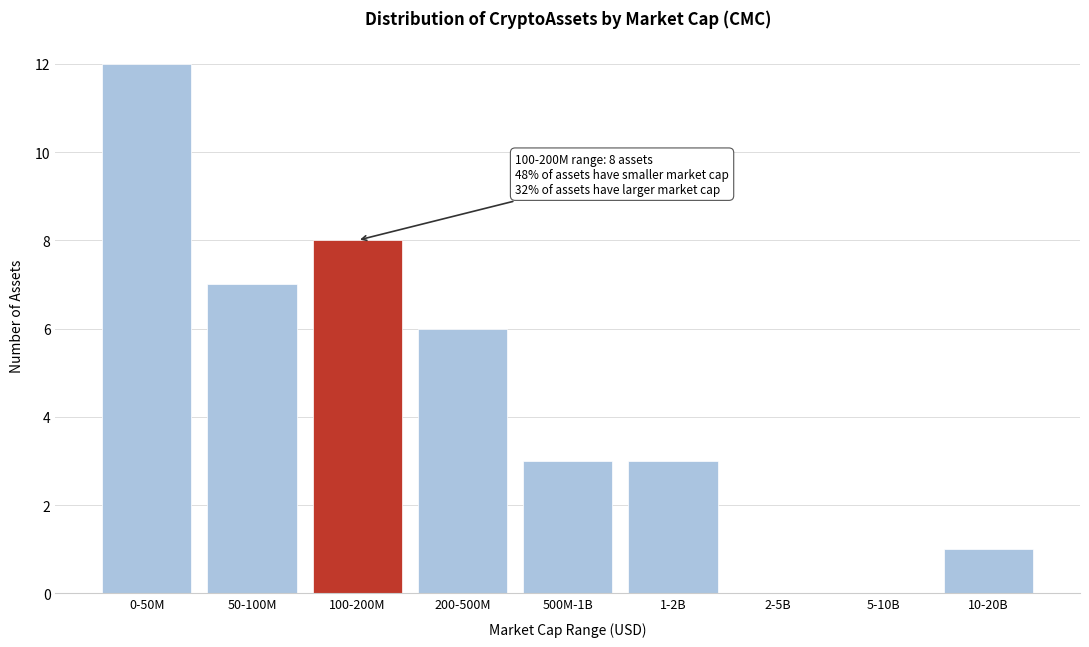

Reading left to right, transcribe all the data shown in this chart.

0-50M=12	50-100M=7	100-200M=8	200-500M=6	500M-1B=3	1-2B=3	2-5B=0	5-10B=0	10-20B=1